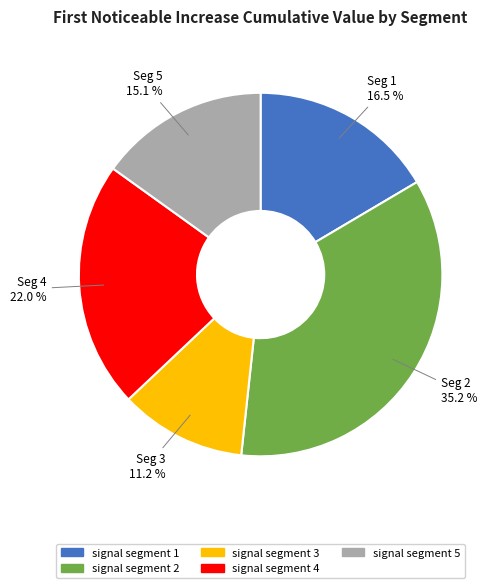

Is there any slice that represents more than half of the pie?

No